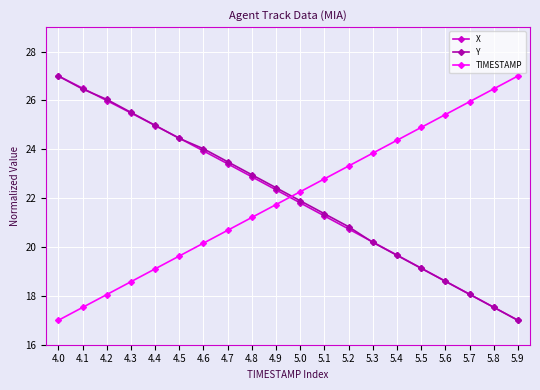

The value of TIMESTAMP at 5.2 is 33.8. True or false?

False